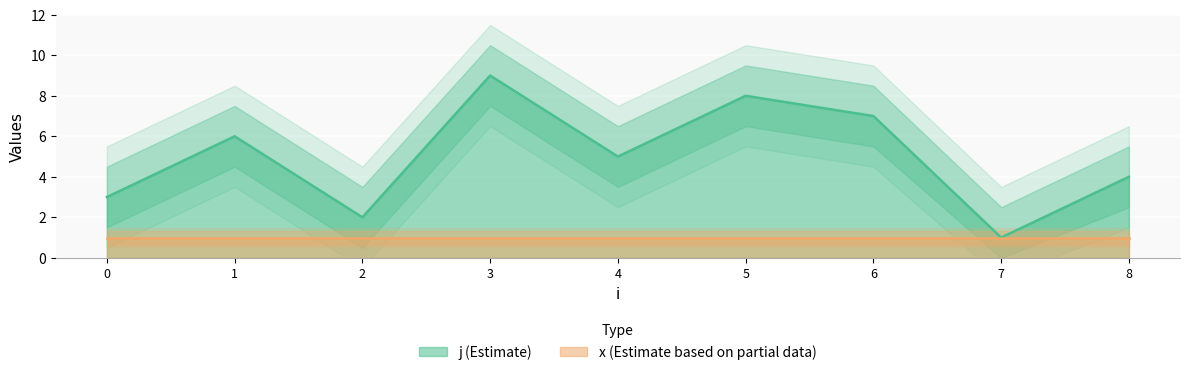

Is it true that the value at 4 is 5?

True